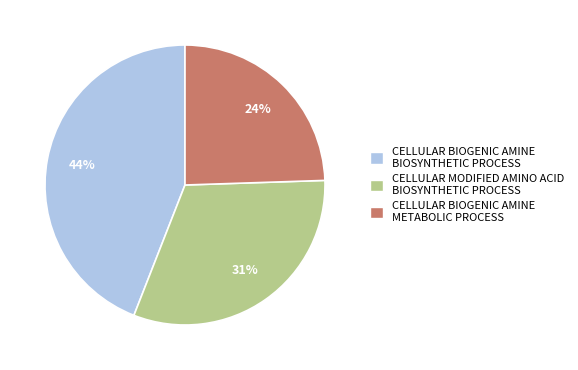

What percentage is the CELLULAR MODIFIED AMINO ACID BIOSYNTHETIC PROCESS slice, to the nearest percent?

31%